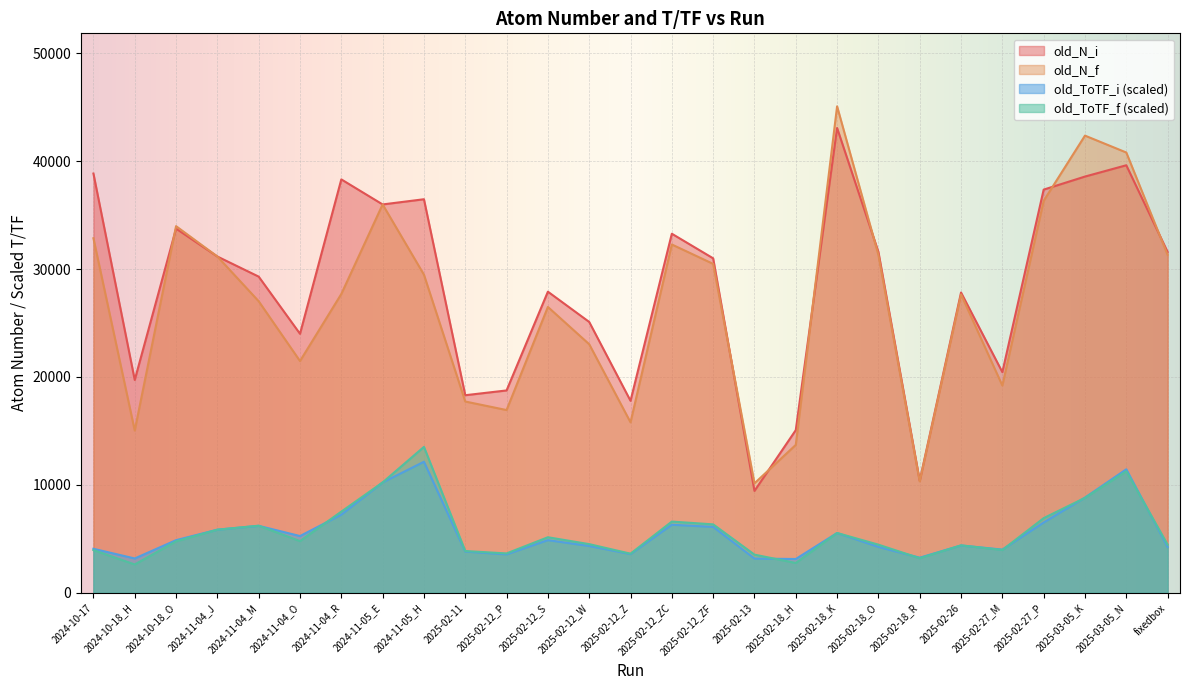

How many distinct data groups are displayed?

4